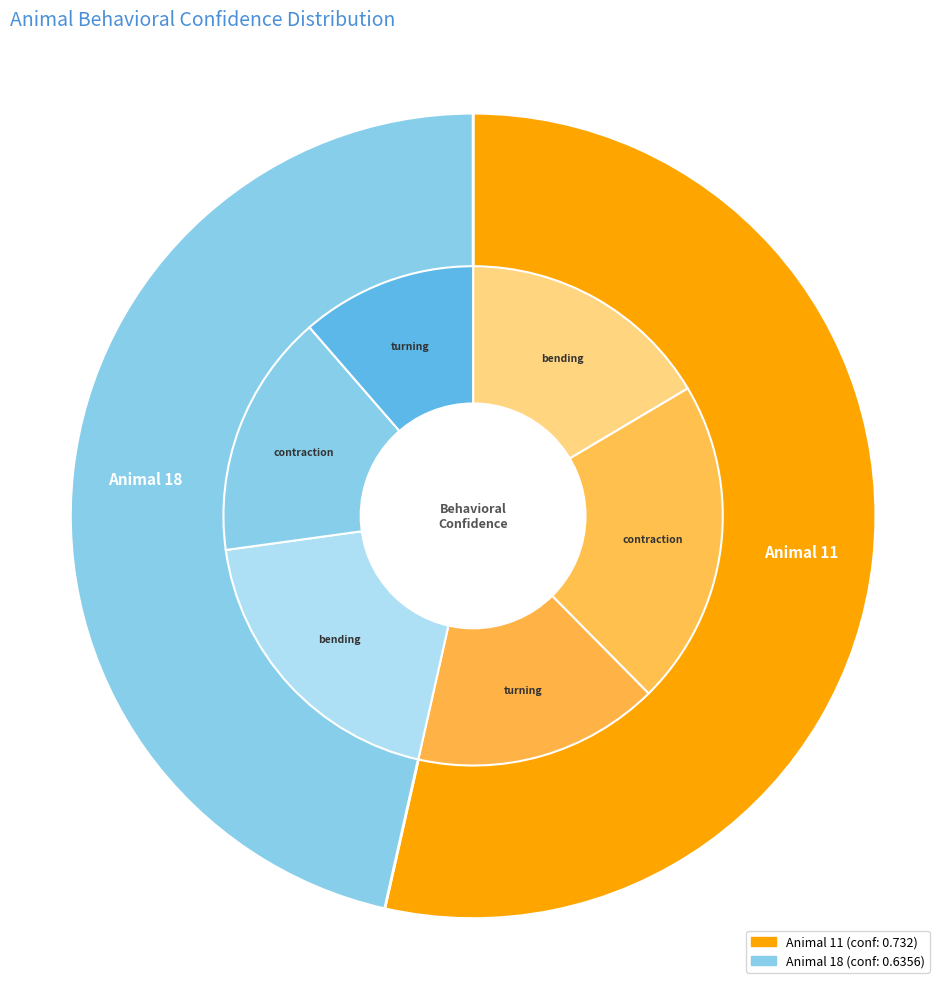

To the nearest percent, what is the difference between the largest and smallest slice percentages?

7%